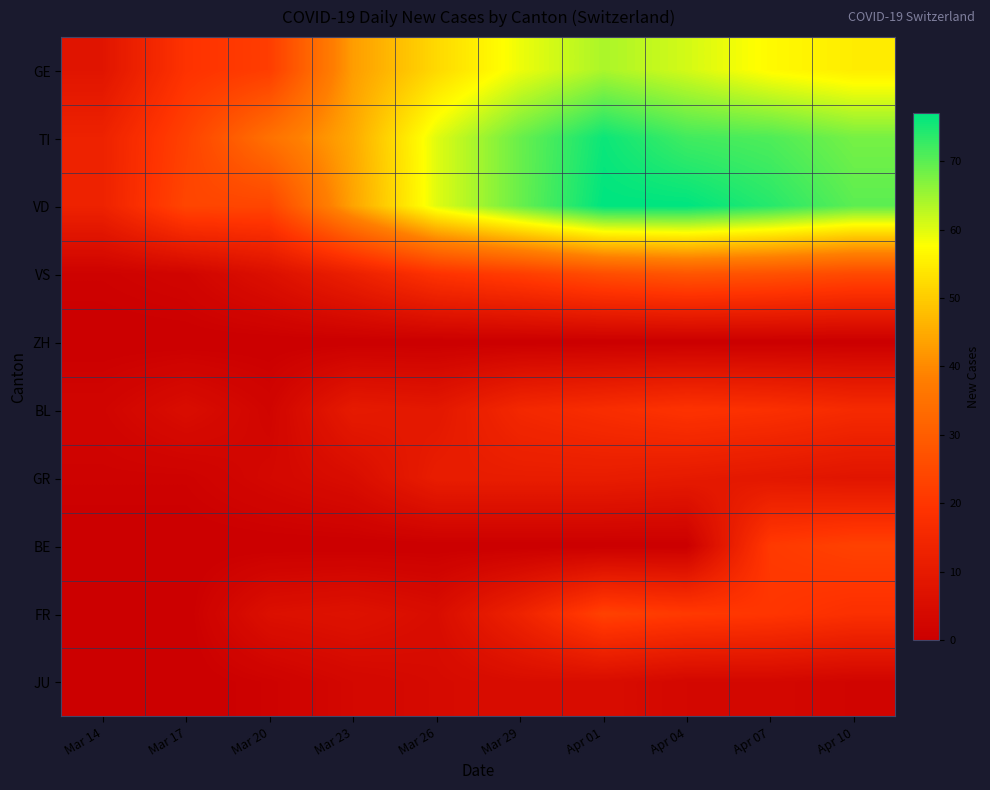

Which has a higher value, Mar 23 or Apr 10?

Apr 10